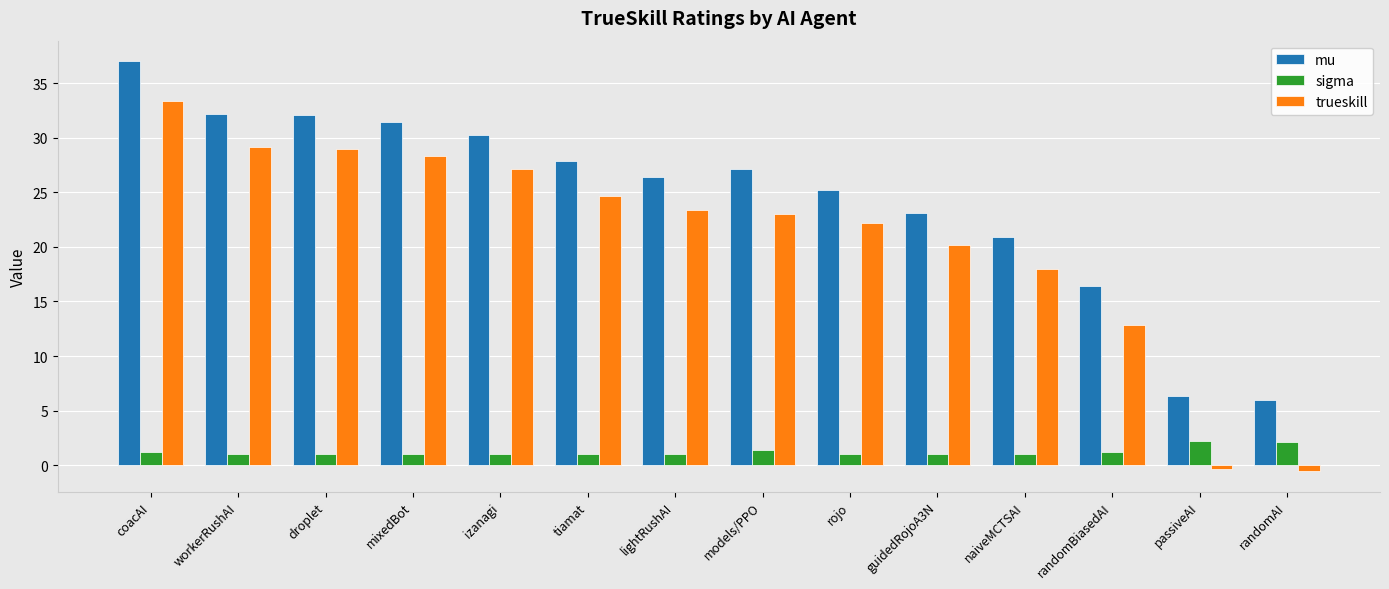

What is the minimum value shown in the chart?

-0.5